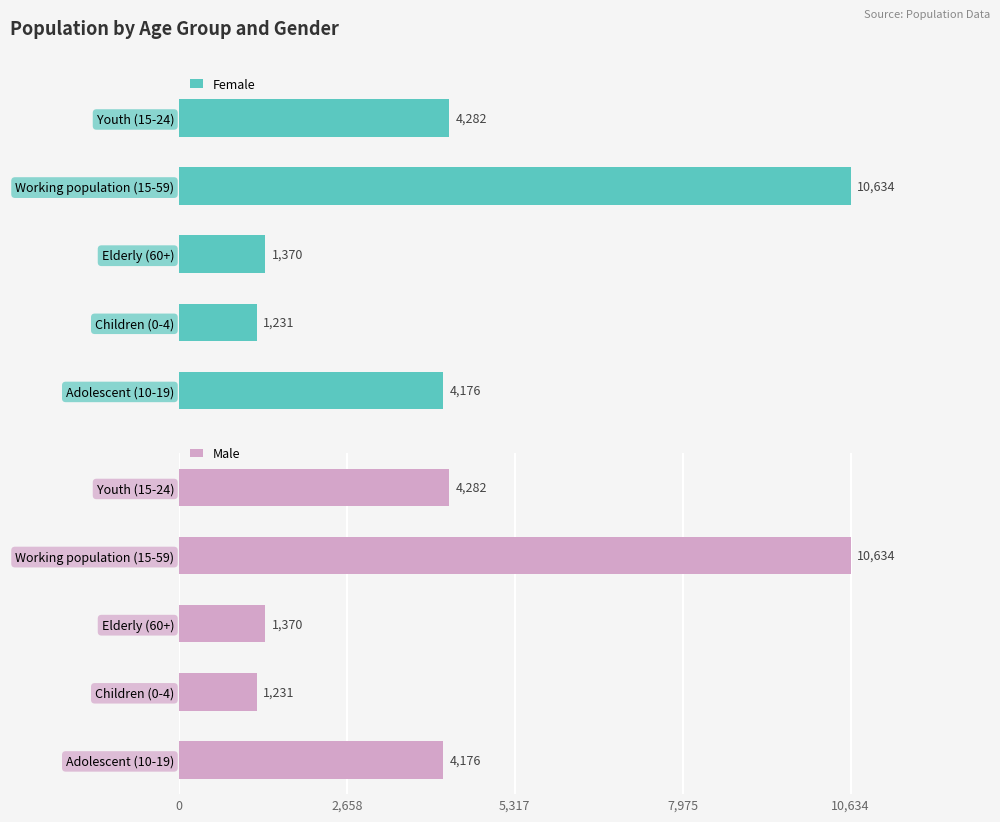

How many bars are there in each group?

2